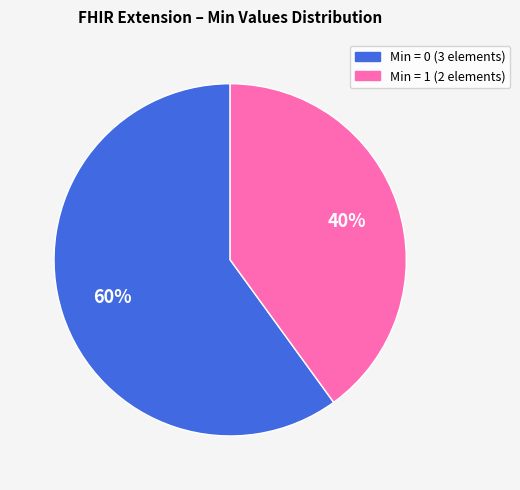

How many slices are in this pie chart?

2